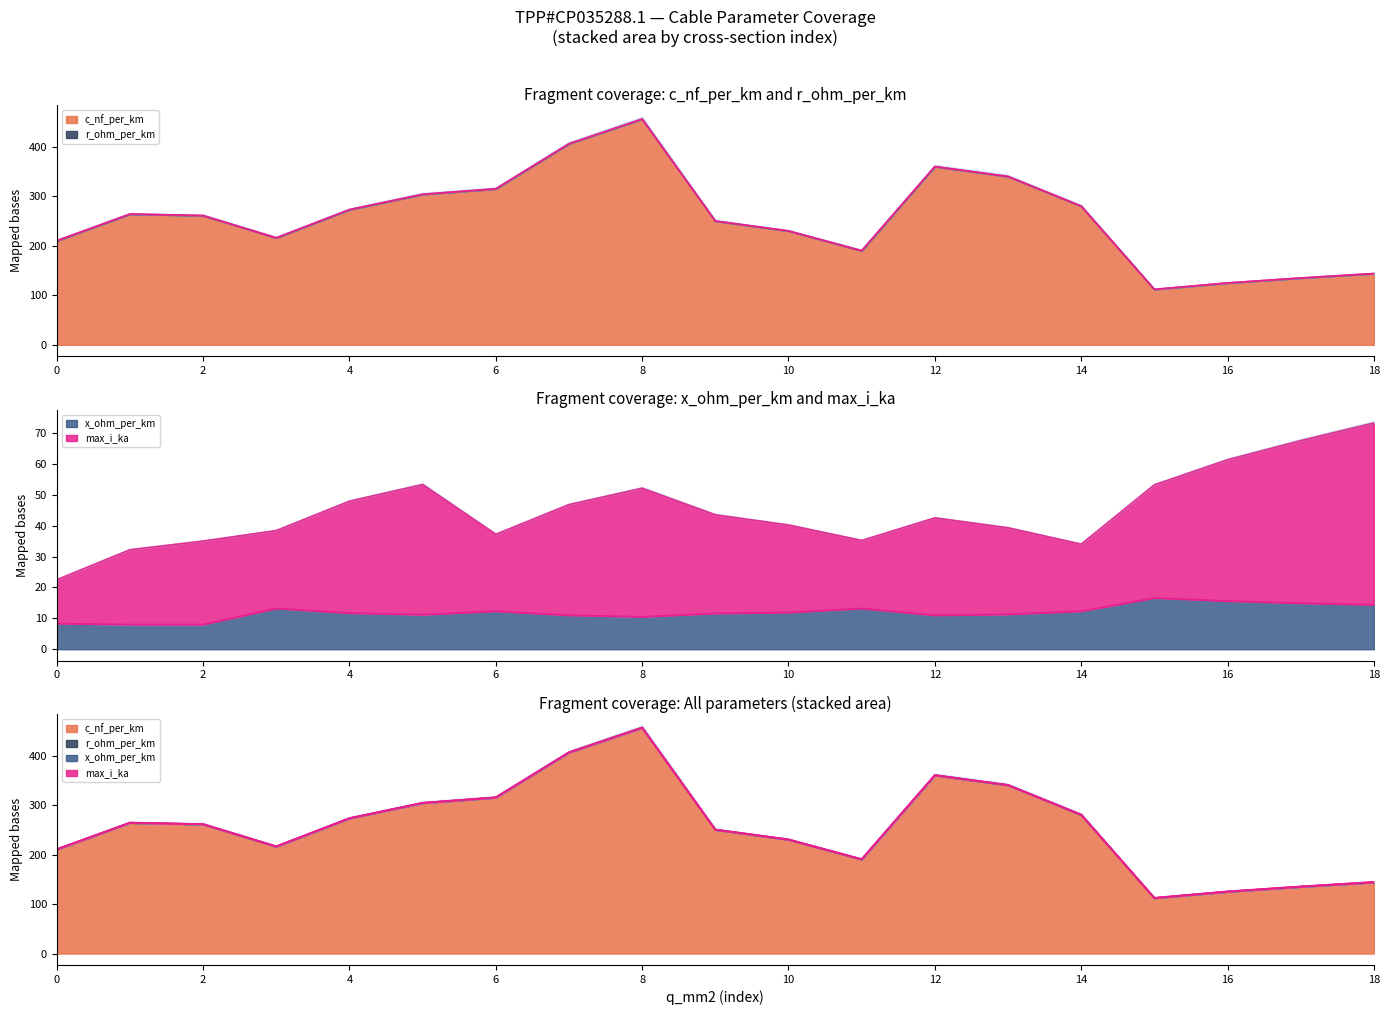

What is the smallest value displayed?

112.0